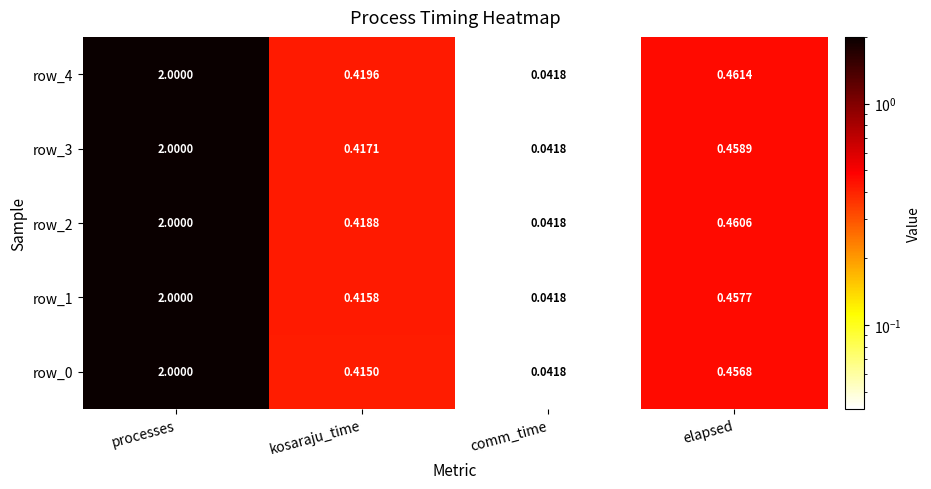

What is the greatest value displayed?

2.0